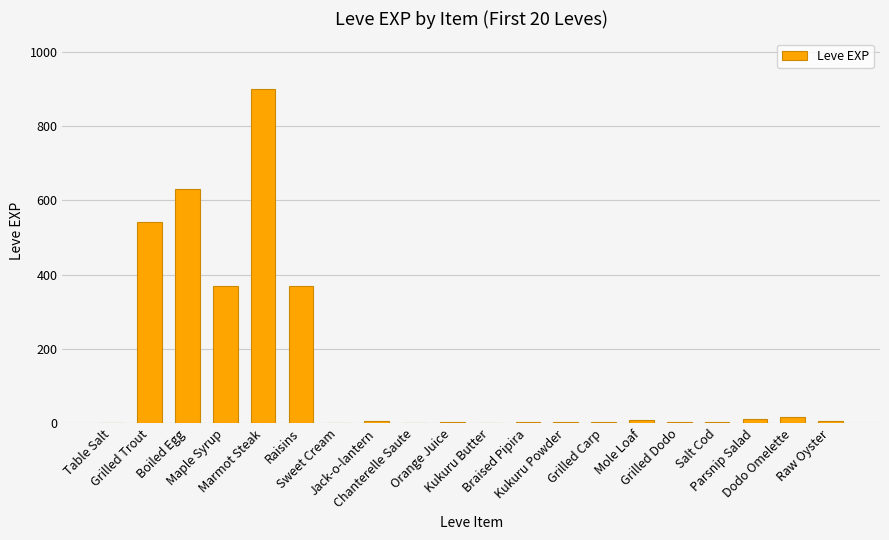

What is the sum of all values?

2881